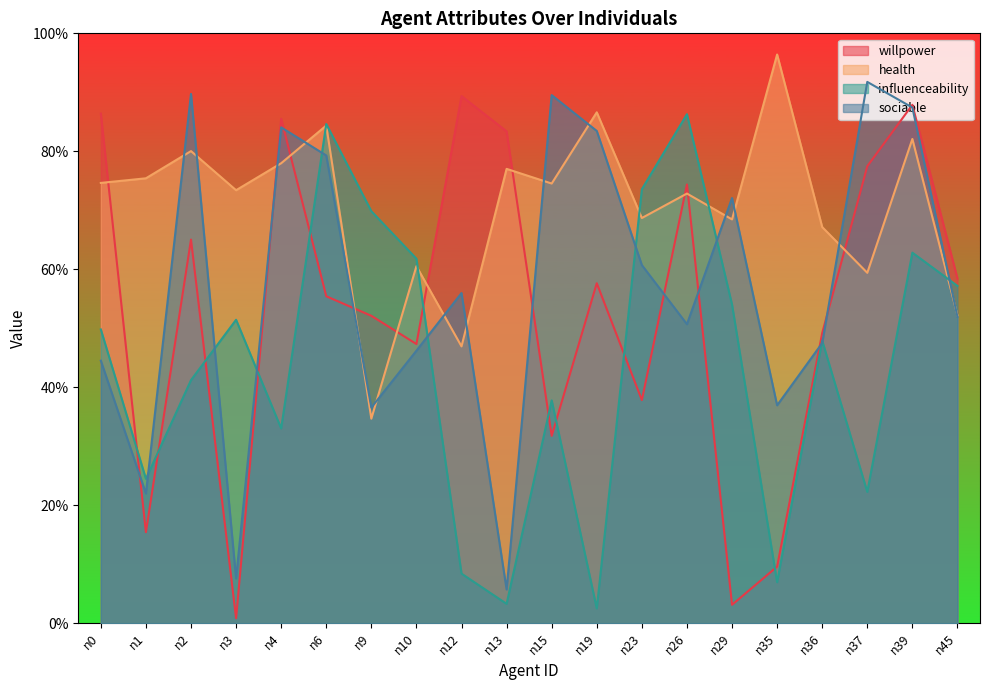

Is it true that health equals 0.8 at n4?

True